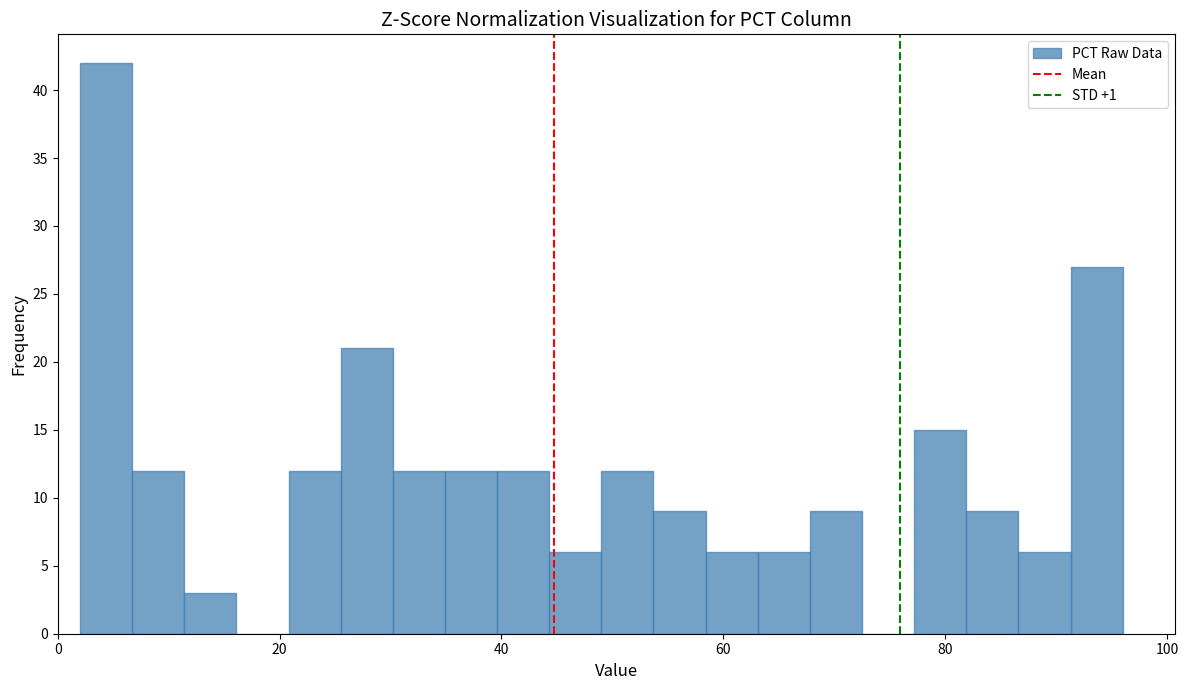

Around what value on the x-axis is the tallest bar? Give the approximate position of its centre, as read against the axis.

4